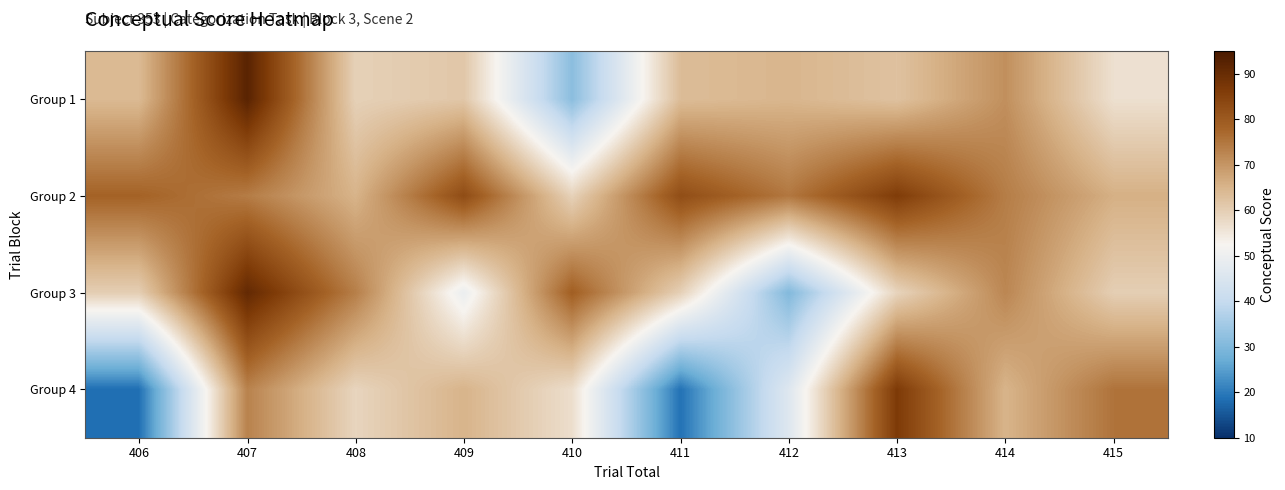

Rank the series by their maximum value, from lowest to highest.

Group 2, Group 4, Group 3, Group 1